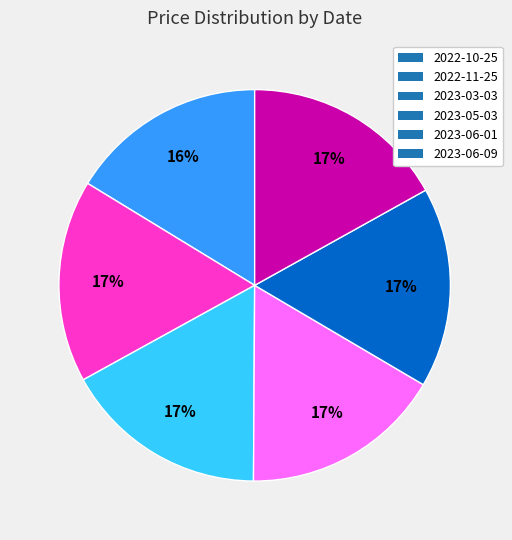

The 2022-11-25 slice represents 30% of the pie. True or false?

False